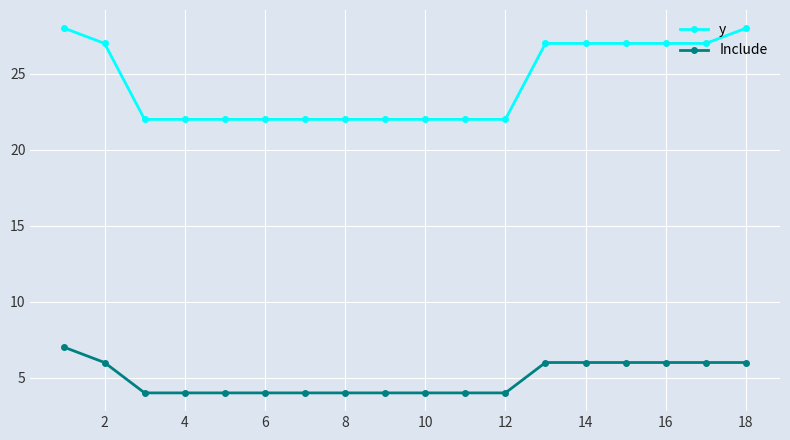

How many distinct data groups are displayed?

2